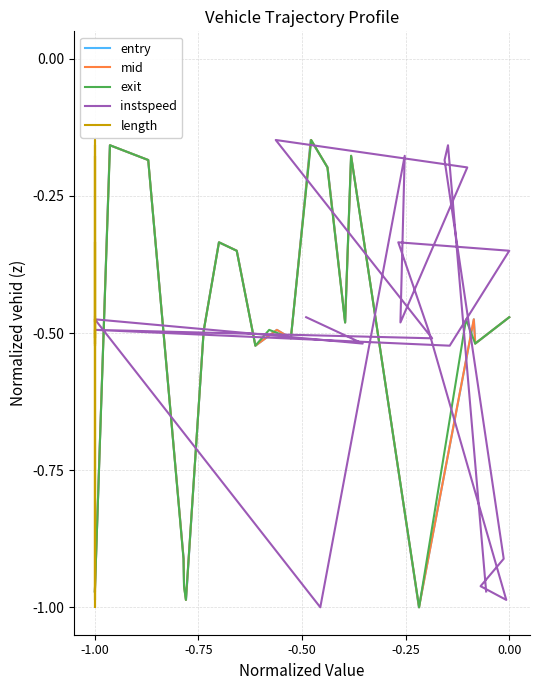

Which series has the largest range (max minus min)?

entry